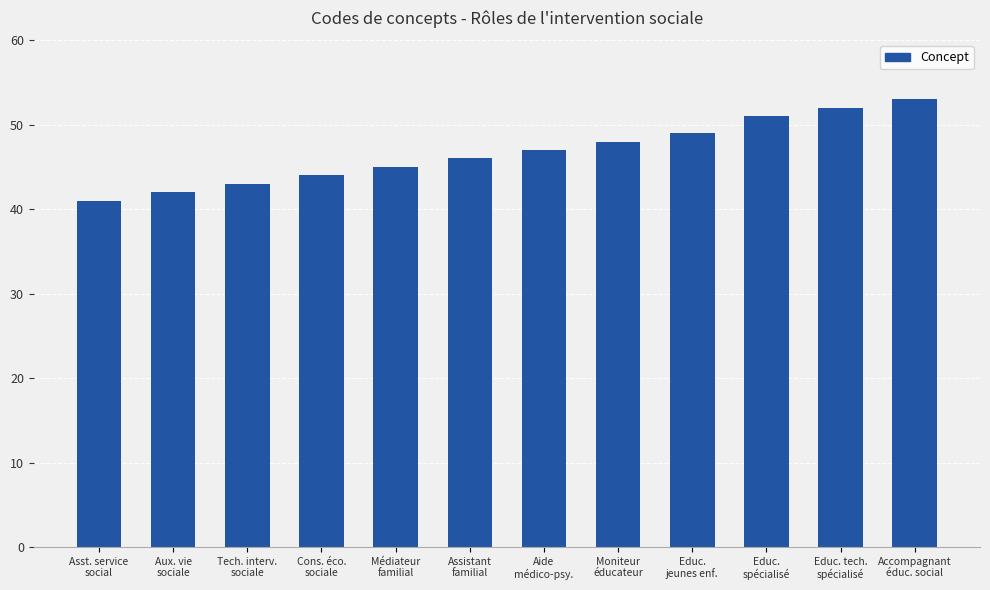

Rank the categories by value from lowest to highest.

Asst. service
social, Aux. vie
sociale, Tech. interv.
sociale, Cons. éco.
sociale, Médiateur
familial, Assistant
familial, Aide
médico-psy., Moniteur
éducateur, Educ.
jeunes enf., Educ.
spécialisé, Educ. tech.
spécialisé, Accompagnant
éduc. social